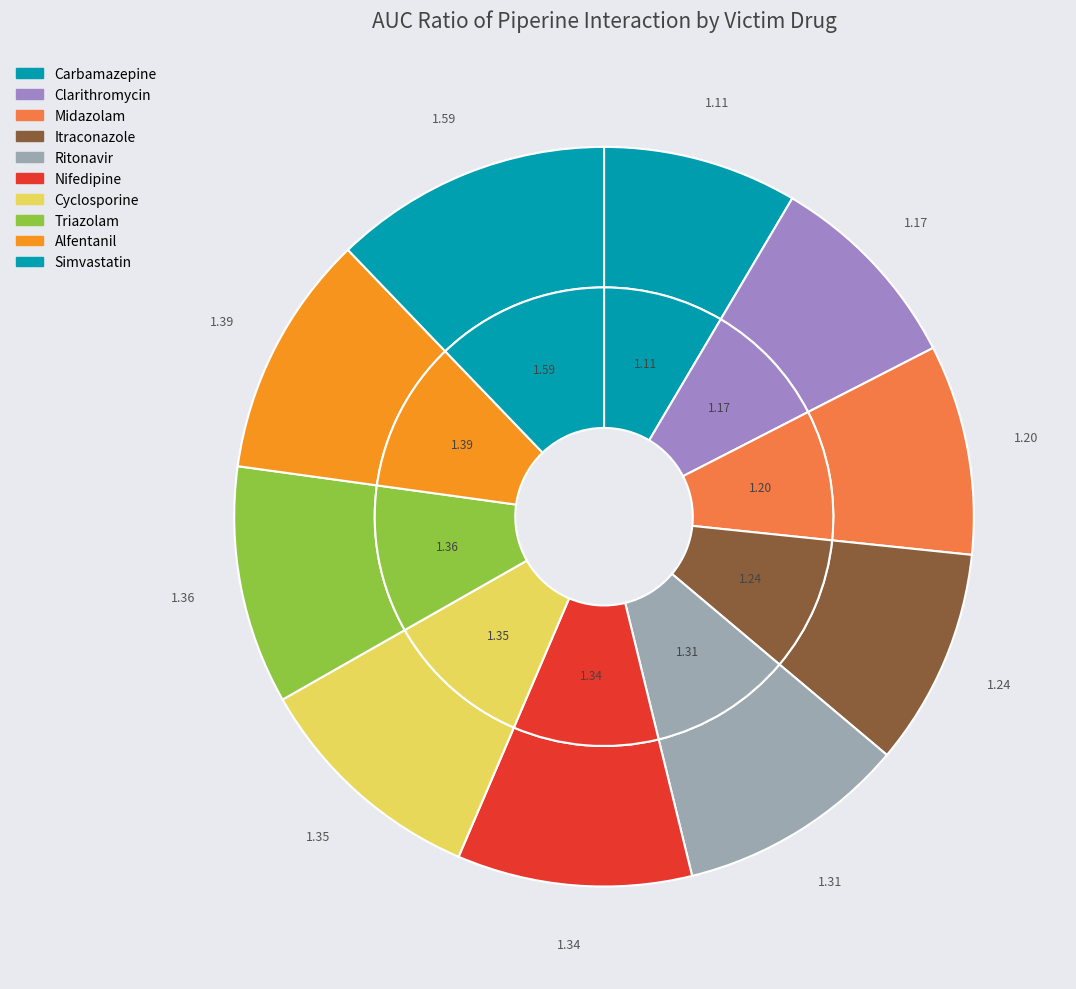

What percentage do Simvastatin and Midazolam together represent?

21.4%